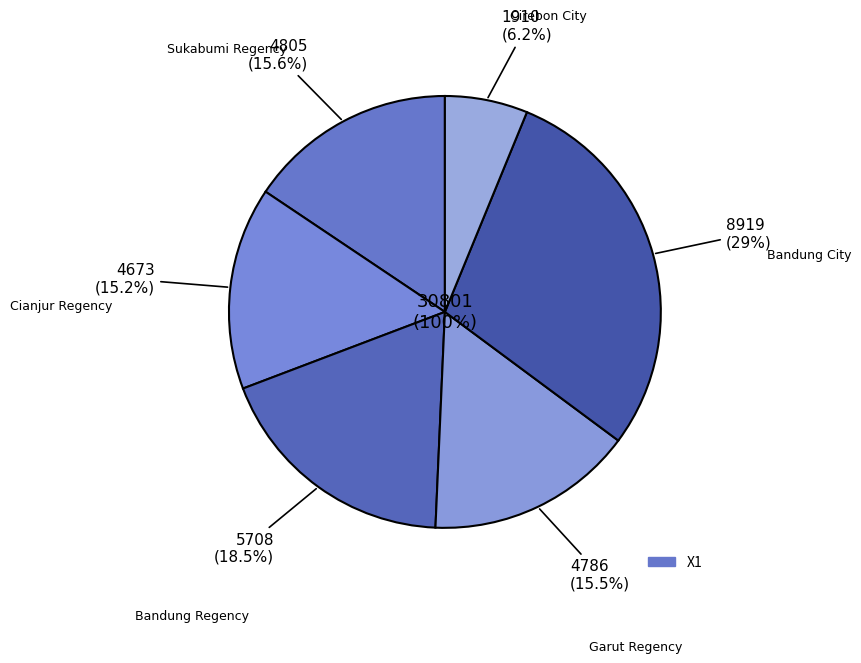

Rank the categories by value from lowest to highest.

Cirebon City, Cianjur Regency, Garut Regency, Sukabumi Regency, Bandung Regency, Bandung City